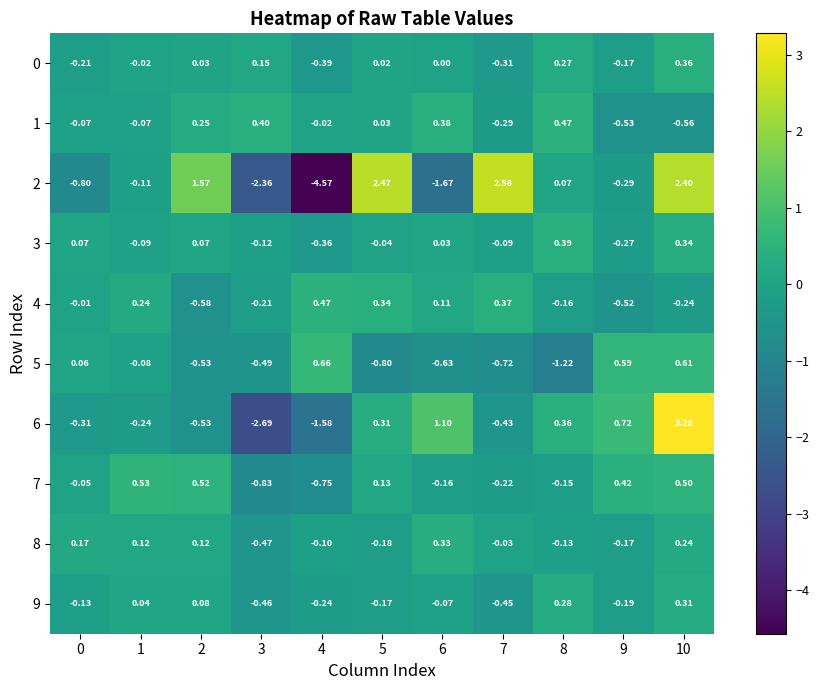

How many values in 9 are below zero?

7